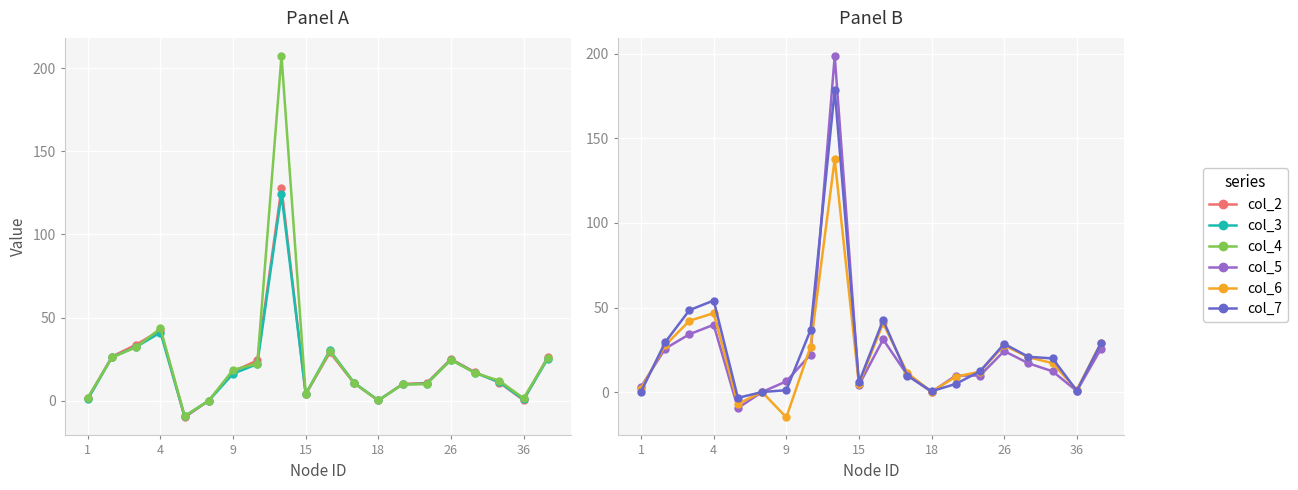

In col_3, how many points are higher than both neighbors (excluding endpoints)?

4